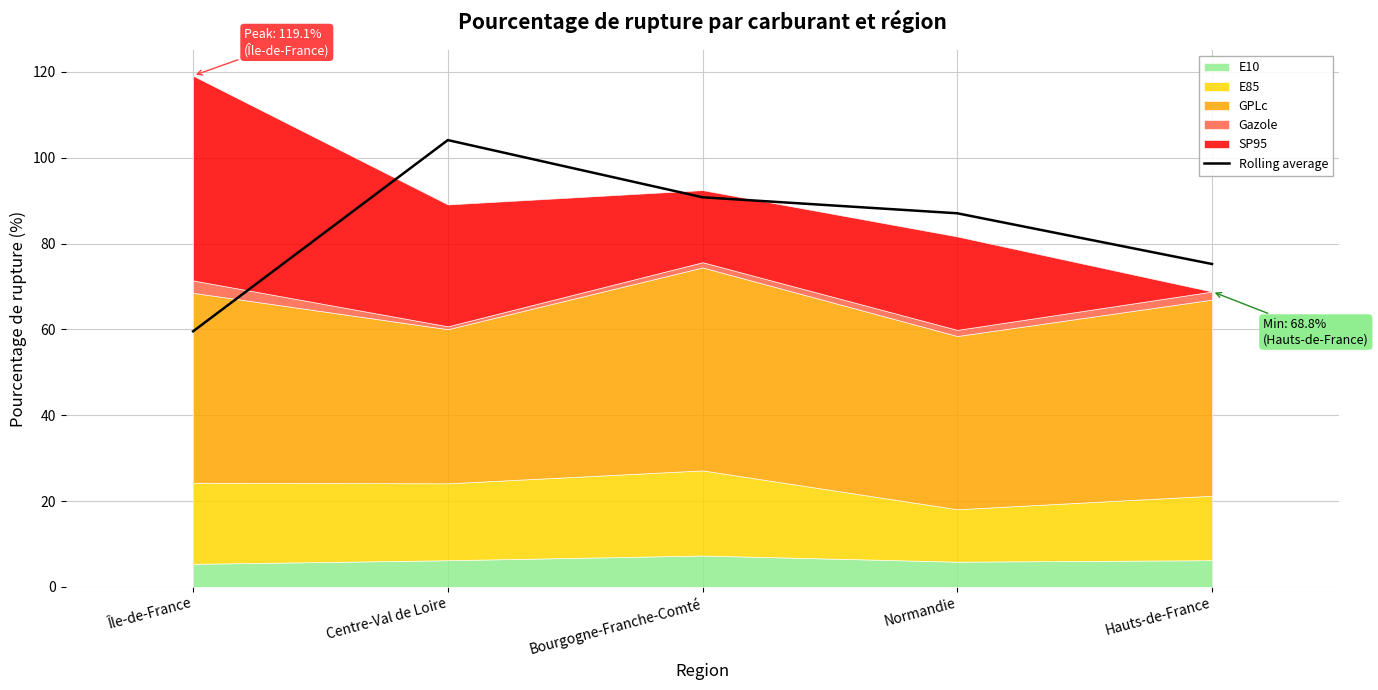

Which category has the highest value across all series?

Centre-Val de Loire